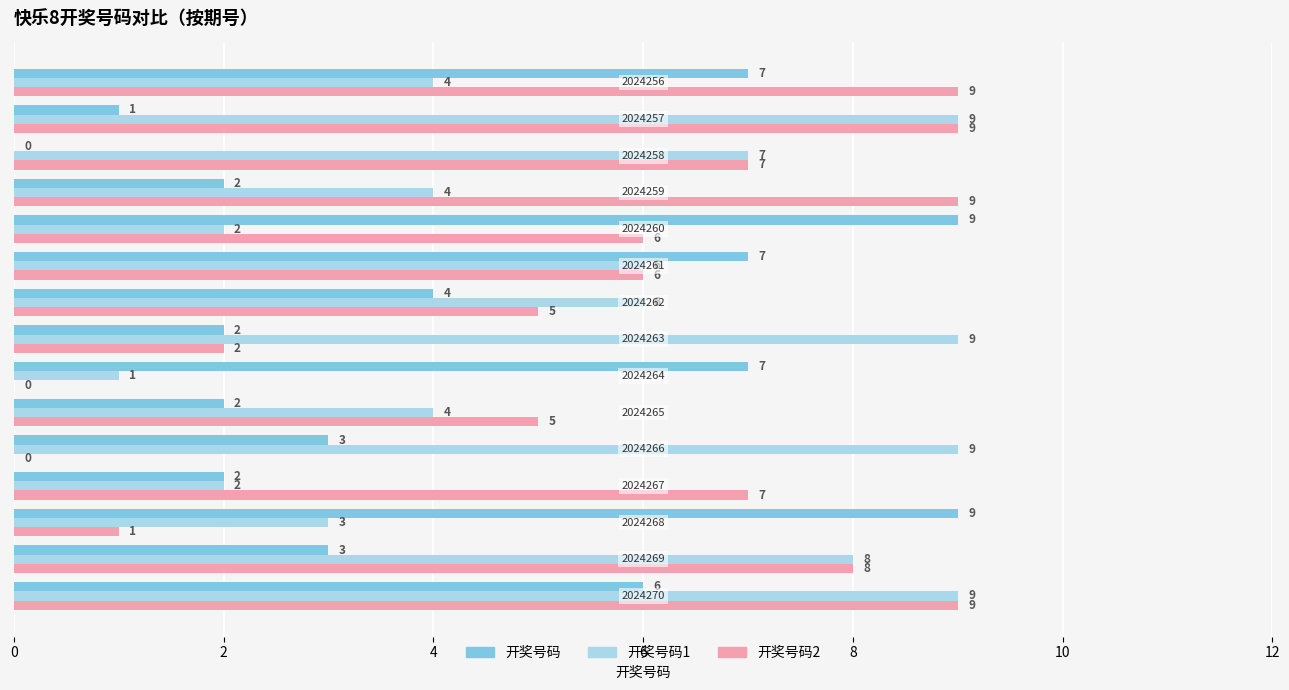

What is the greatest value displayed?

9